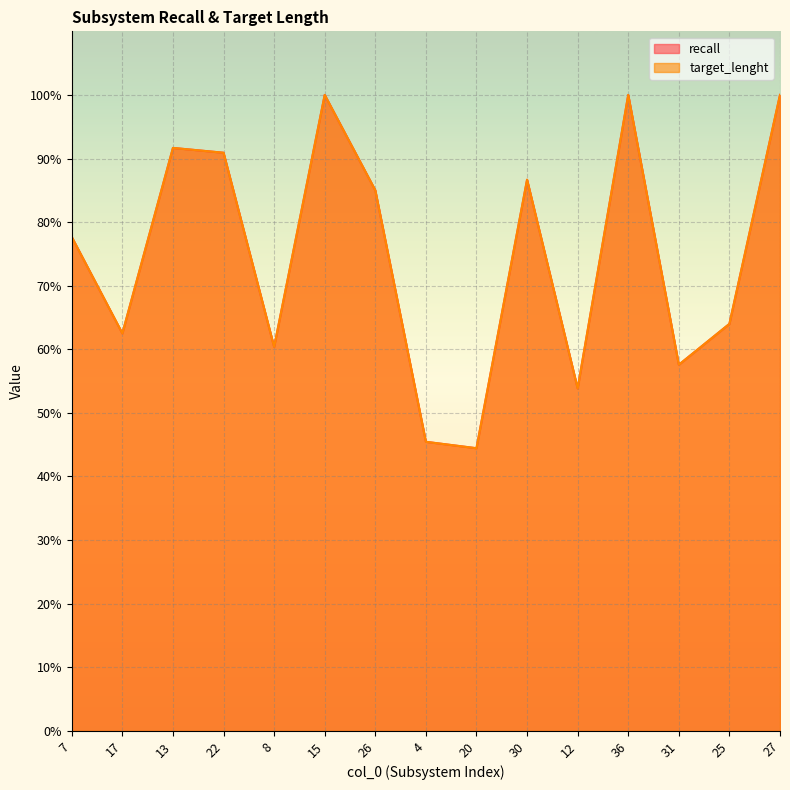

What is the average value of the target_lenght series?

0.7